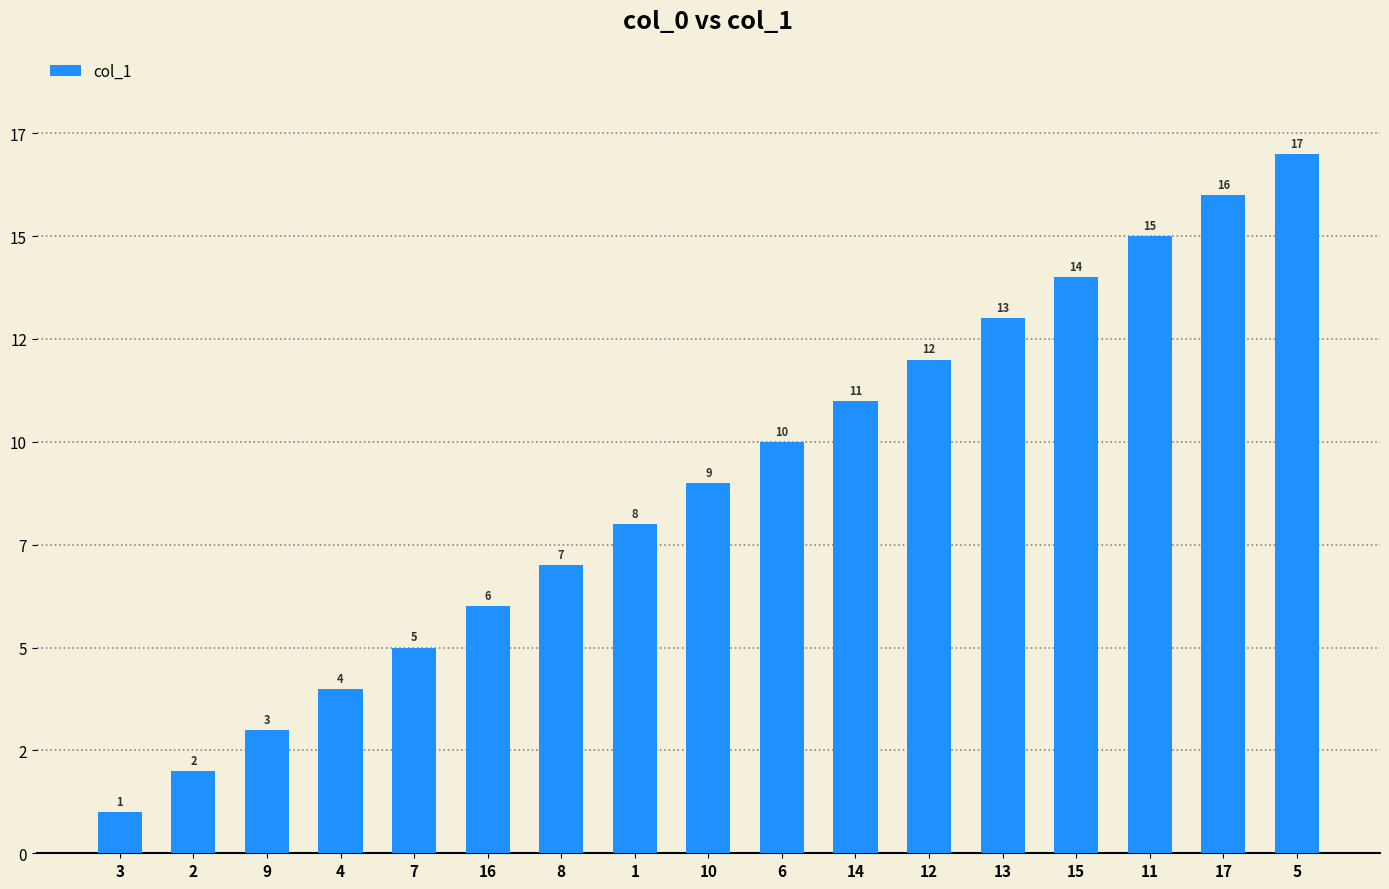

Are the bars horizontal?

No